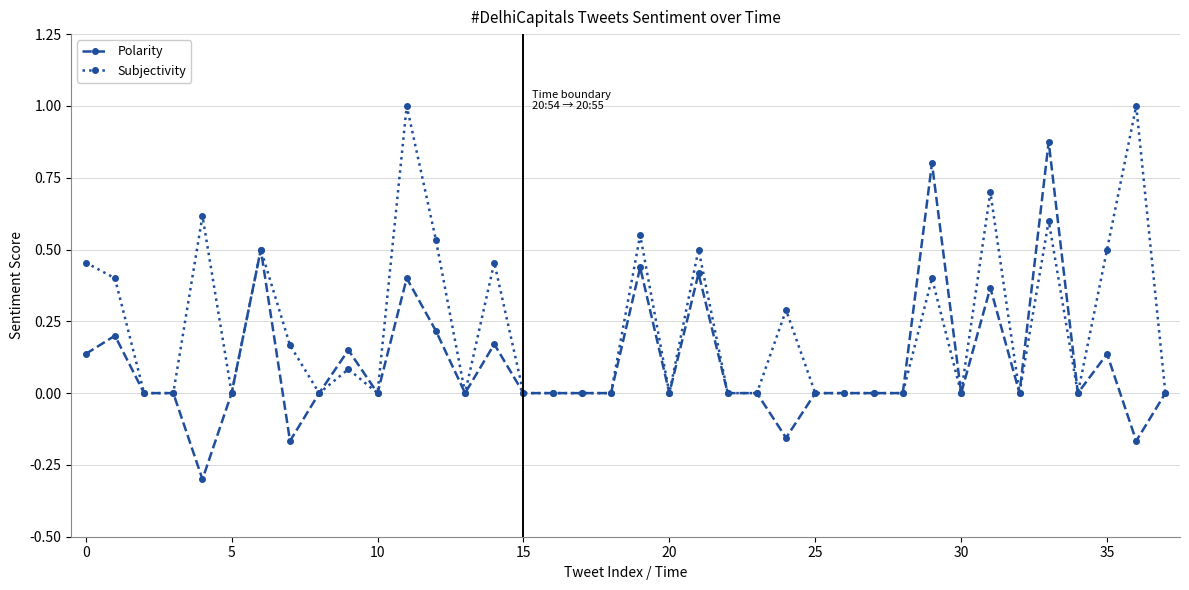

What is the difference between the maximum and minimum values in the Polarity series?

1.2